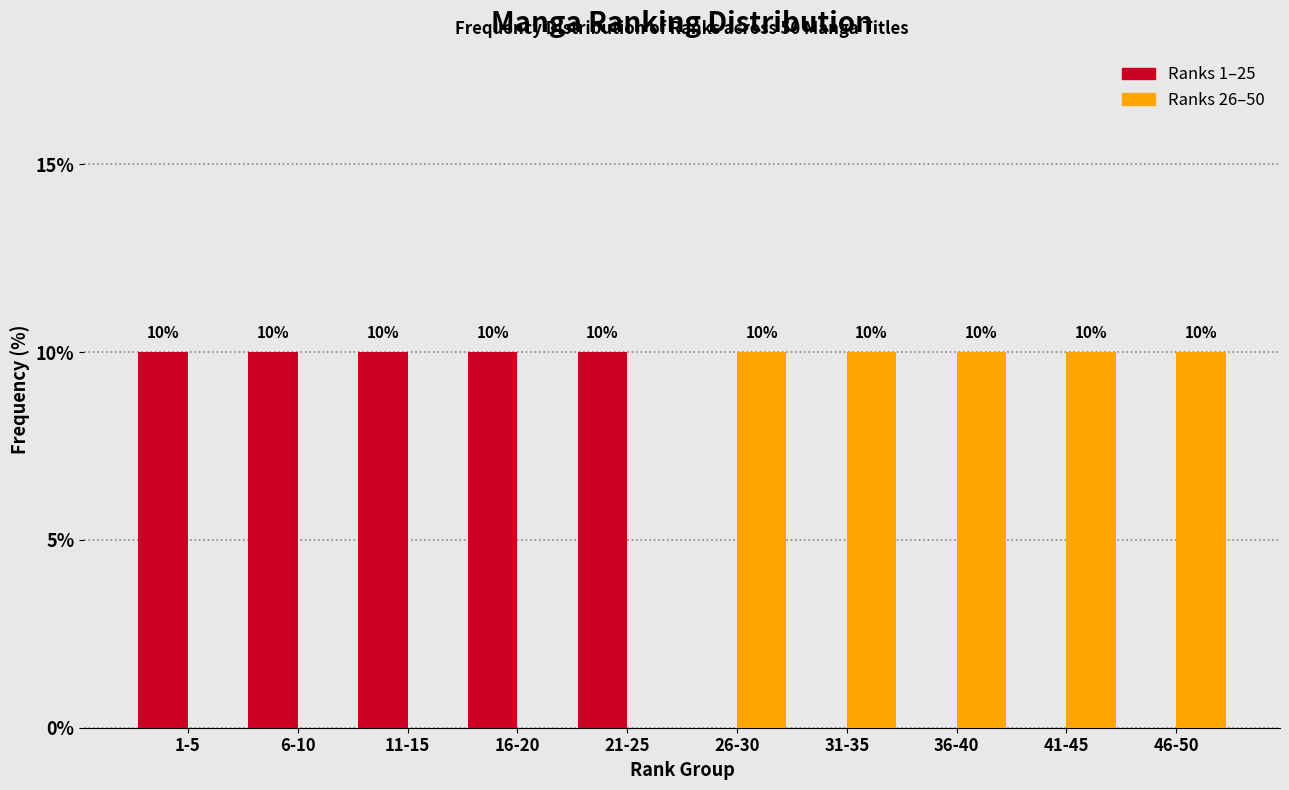

Reading left to right, list all the values displayed in this chart.

Ranks 1–25: 1-5=10	6-10=10	11-15=10	16-20=10	21-25=10	26-30=0	31-35=0	36-40=0	41-45=0	46-50=0
Ranks 26–50: 1-5=0	6-10=0	11-15=0	16-20=0	21-25=0	26-30=10	31-35=10	36-40=10	41-45=10	46-50=10